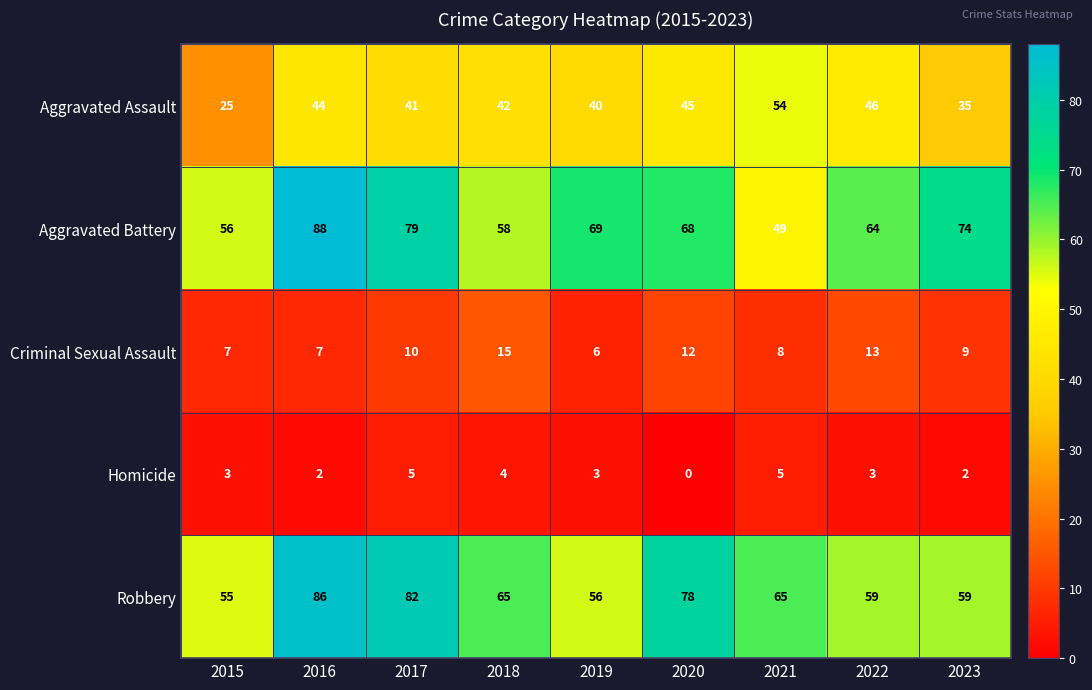

List the labels in order of Aggravated Battery value, largest first.

2016, 2017, 2023, 2019, 2020, 2022, 2018, 2015, 2021